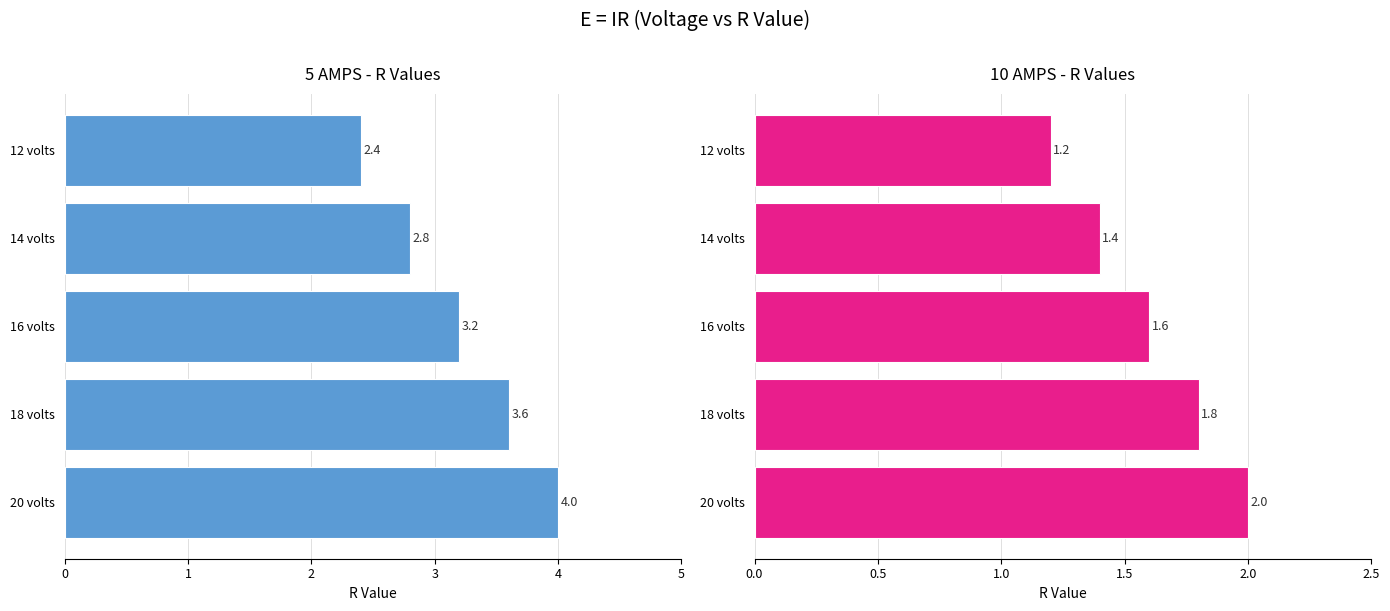

Which series has the largest total across all categories?

5 AMPS